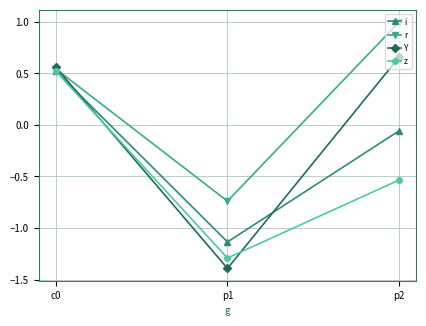

List the labels in order of r value, smallest first.

p1, c0, p2